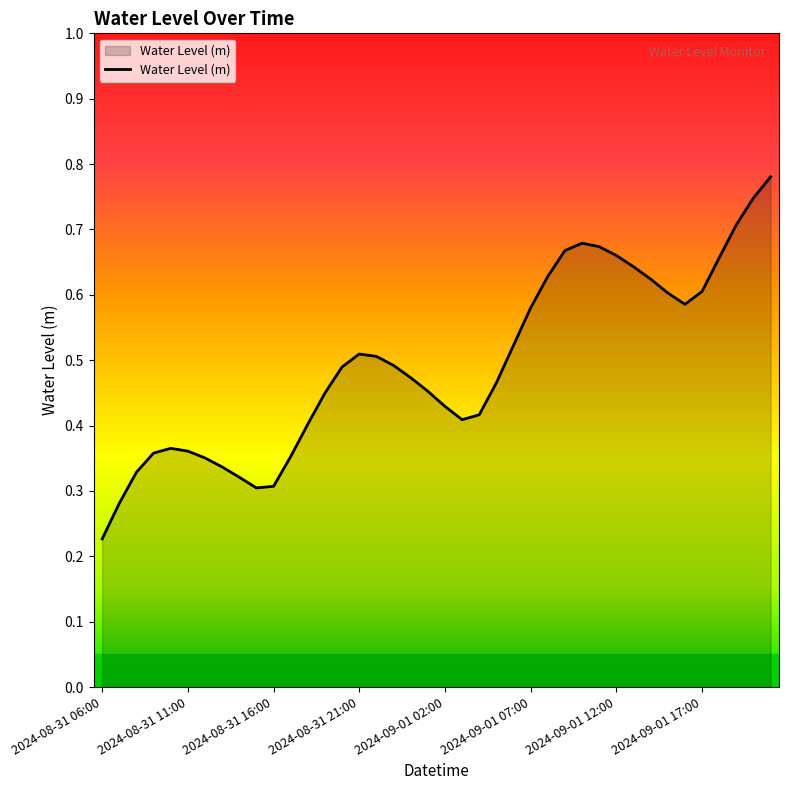

How many lines are shown in the chart?

1